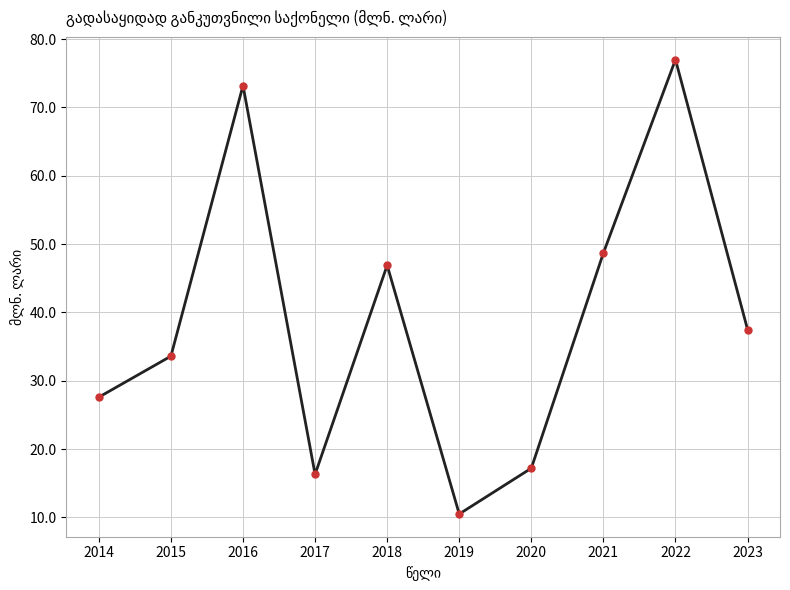

What is the value of the 6th point from the left?

10.5